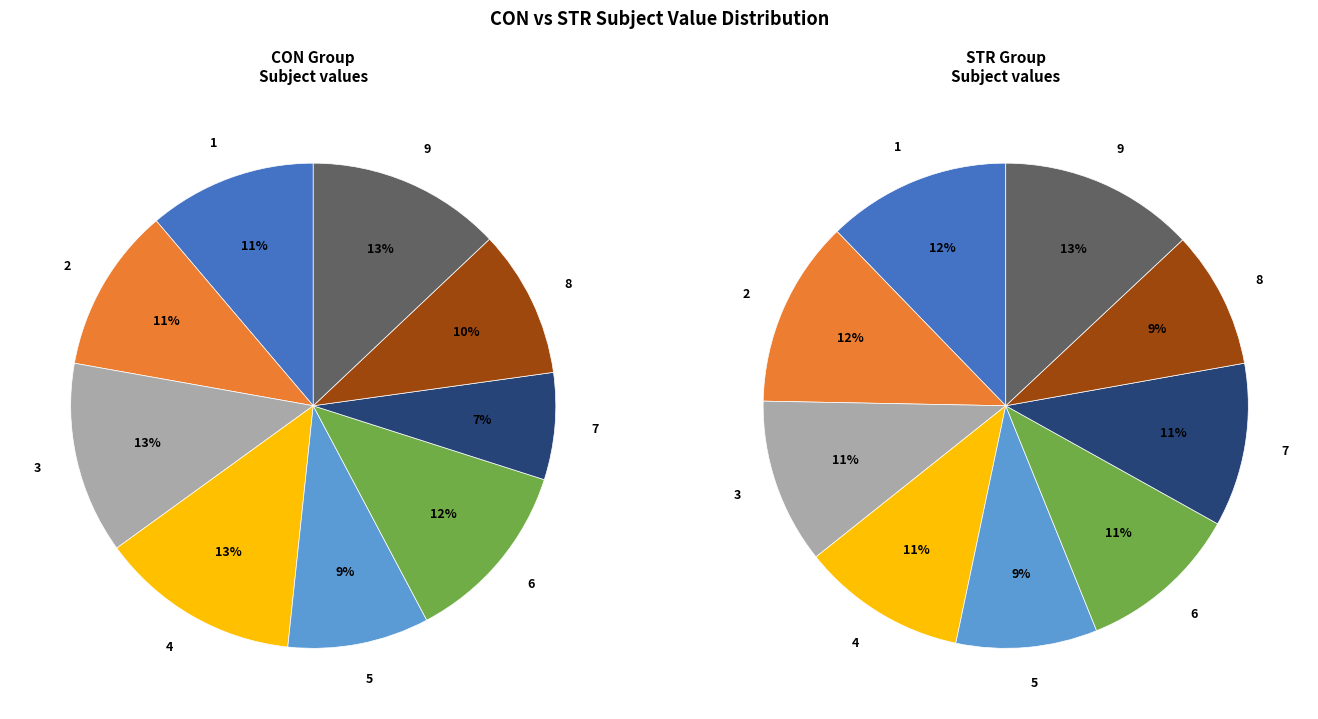

True or false: 9 accounts for 27% of the total.

False